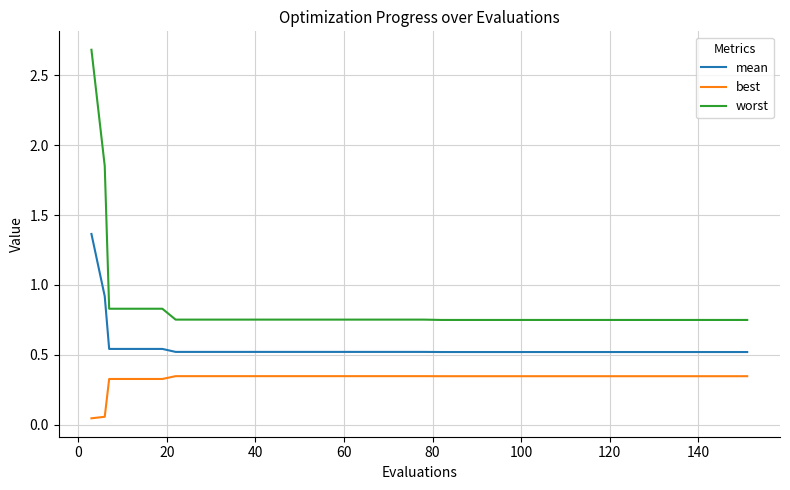

What is the maximum value shown in the chart?

2.7